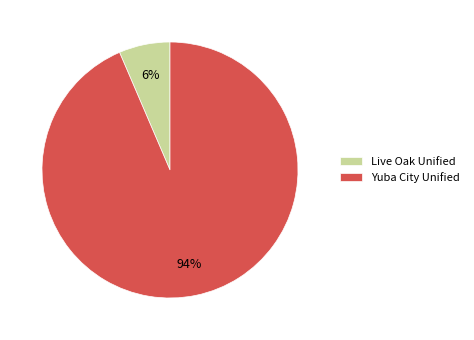

To the nearest percent, what portion does Live Oak Unified represent?

6%